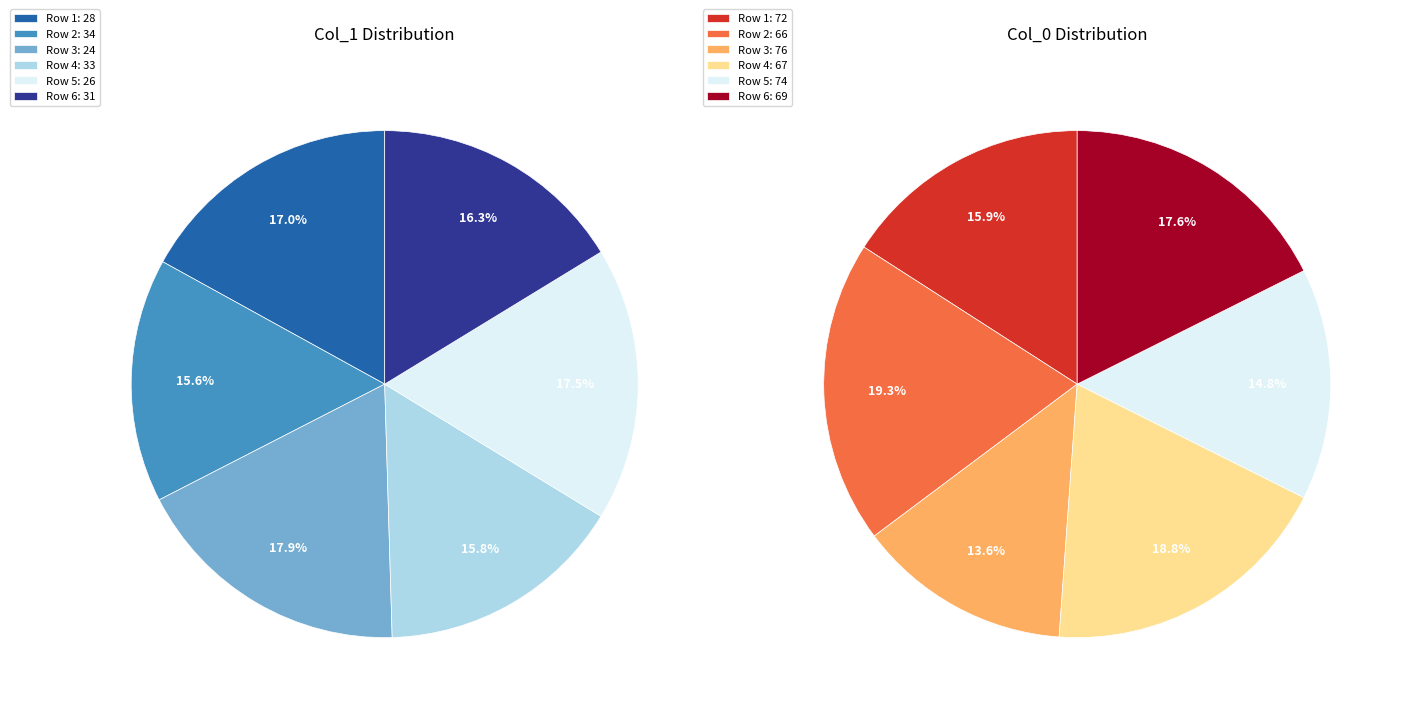

Is there a majority slice in this chart?

No